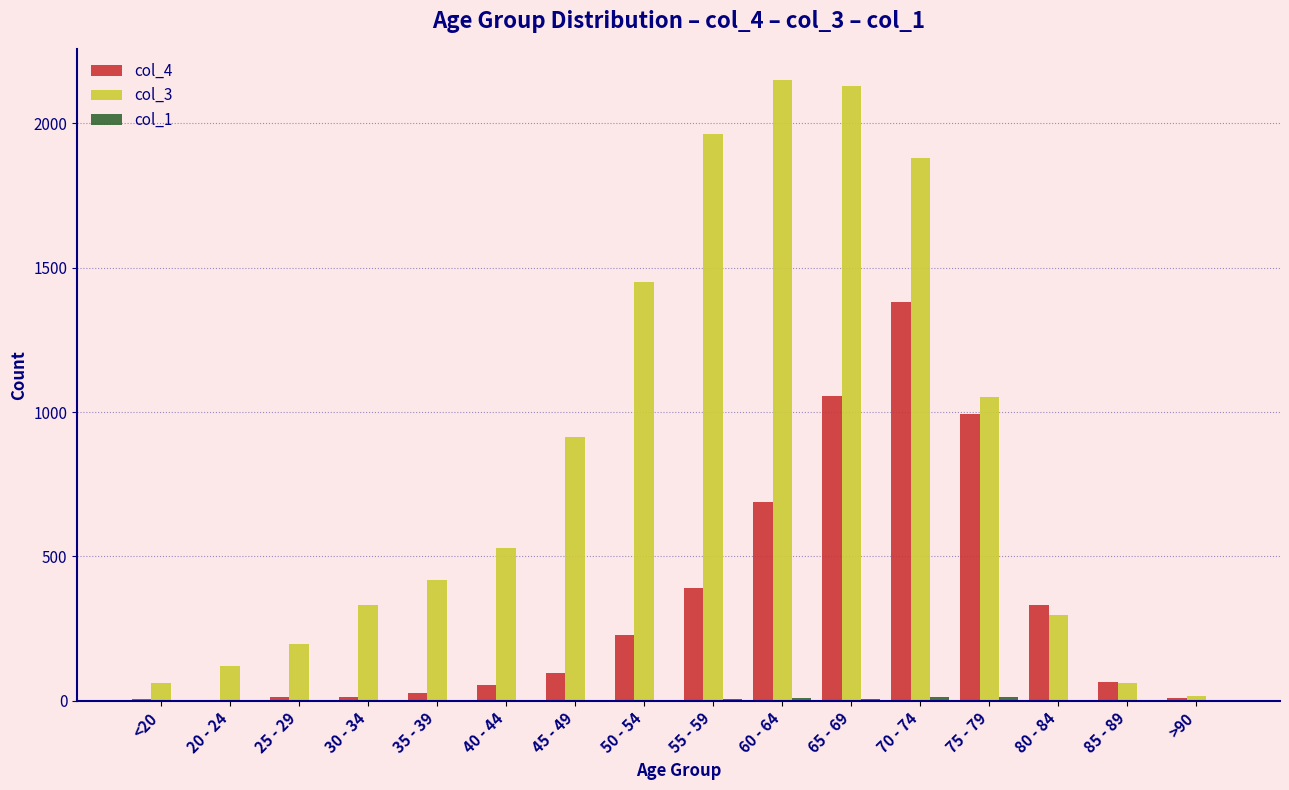

True or false: col_3 has a value of 62 at 85 - 89.

True